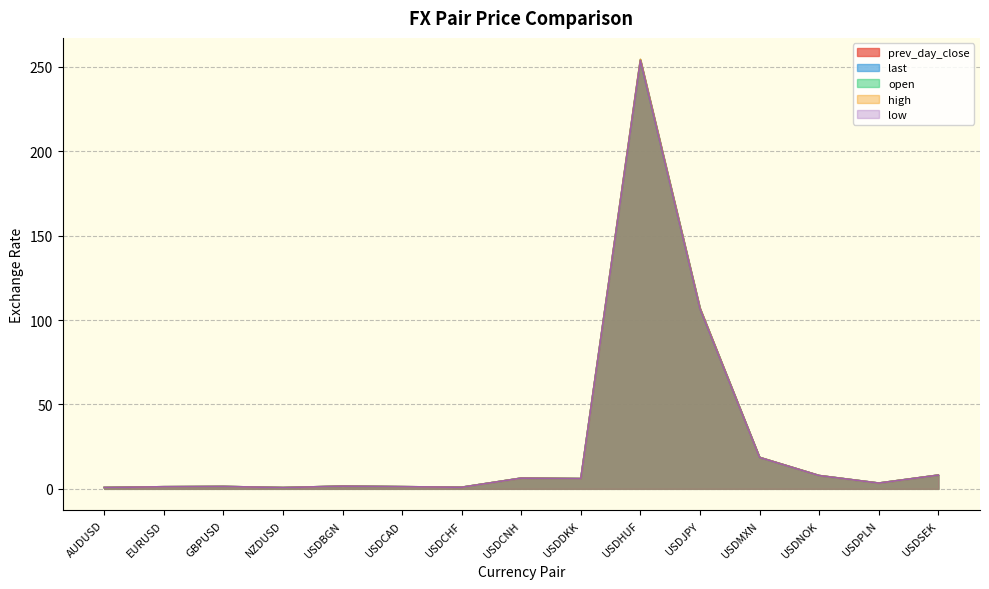

The open series shows 11.4 at USDMXN. True or false?

False